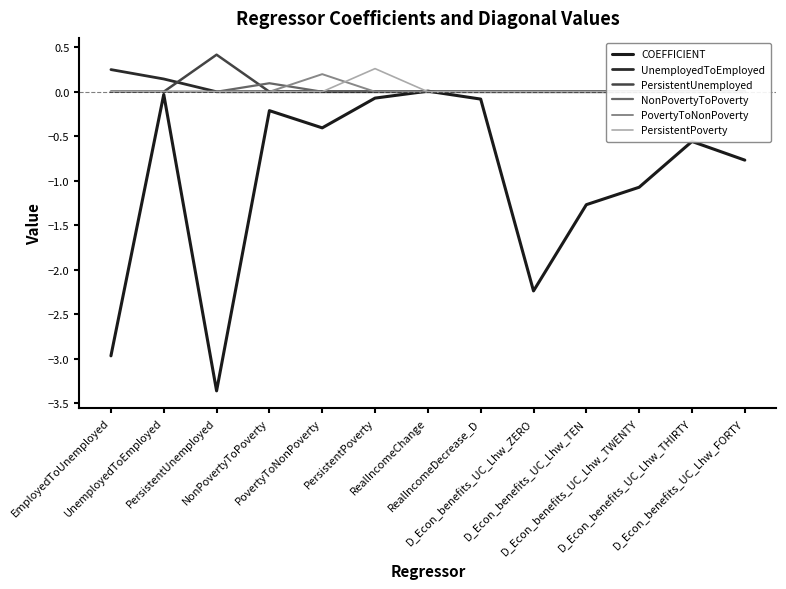

What is the label of the 12th point from the right?

UnemployedToEmployed